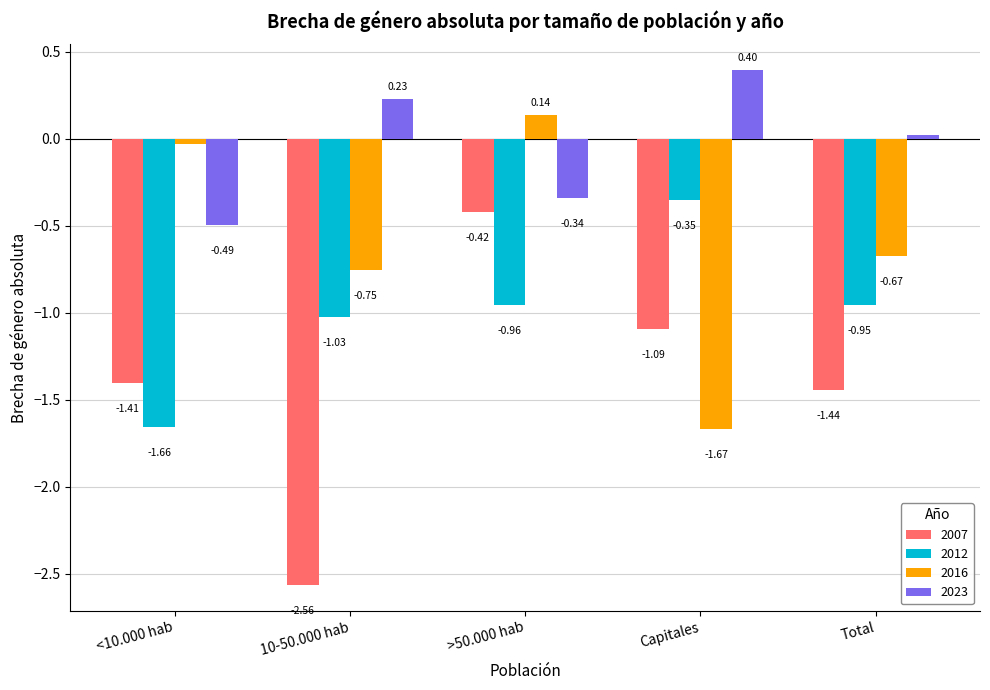

List the series in order of their overall mean, lowest first.

2007, 2012, 2016, 2023